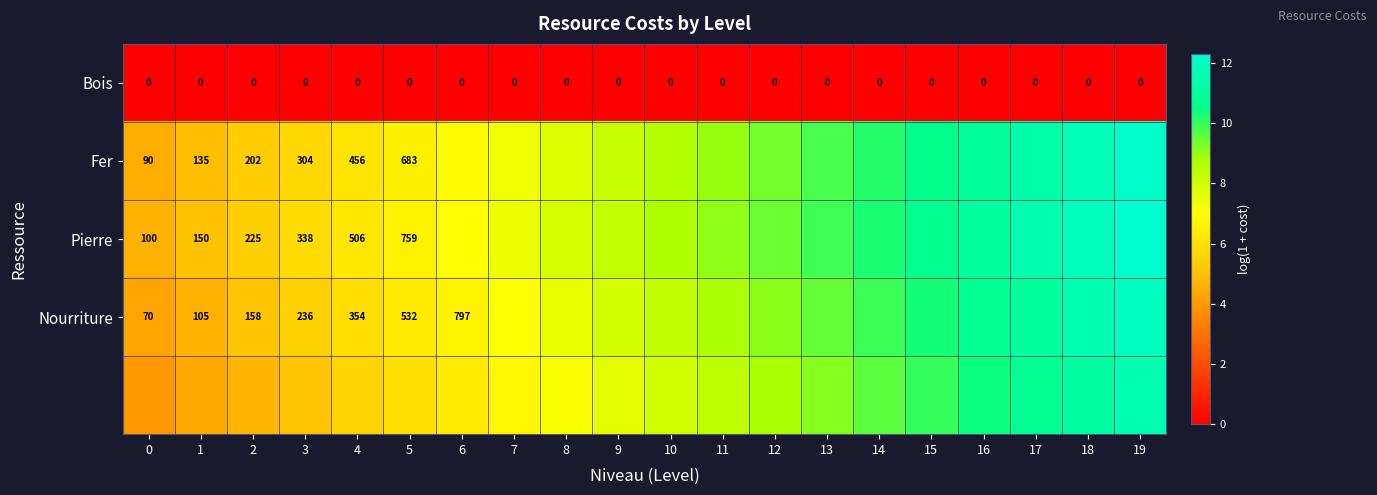

Is the value of Nourriture at 6 greater than the value of Pierre at 4?

Yes